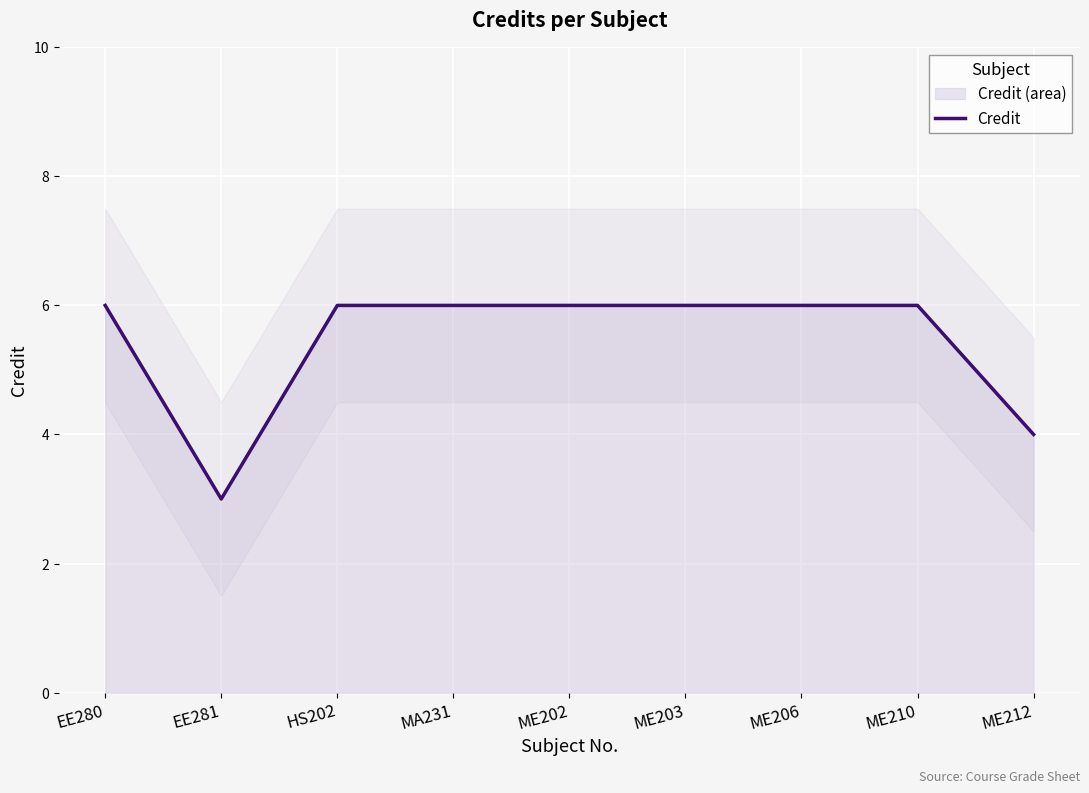

True or false: Credit has a value of 6 at HS202.

True